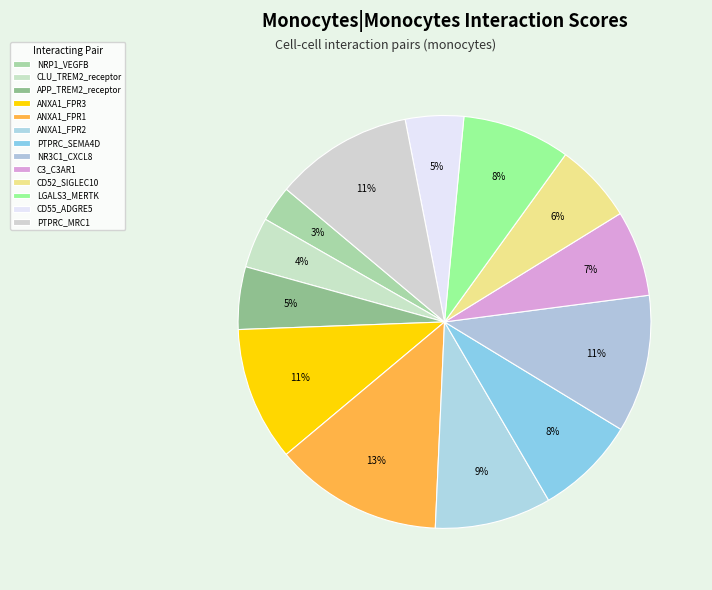

How many segments does this pie chart have?

13